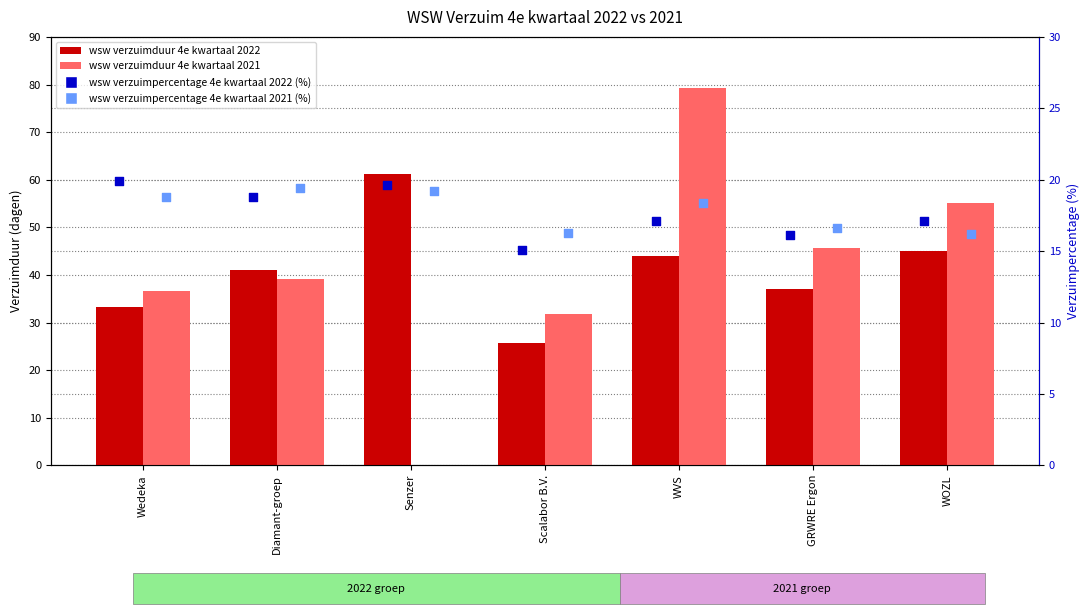

Is the value of wsw verzuimpercentage 4e kwartaal 2021 (%) at Wedeka greater than the value of wsw verzuimduur 4e kwartaal 2022 at Diamant-groep?

No